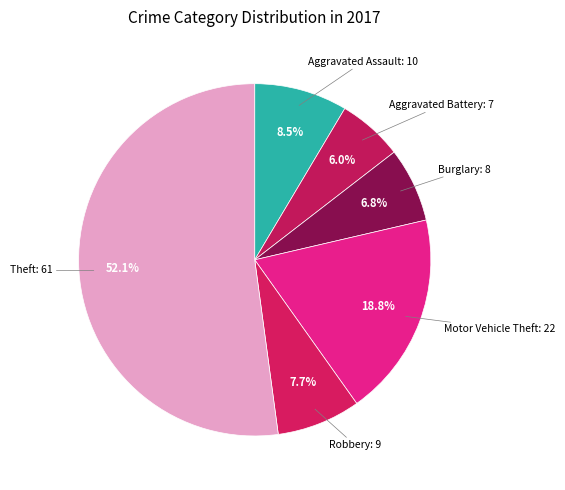

Which category has the biggest portion of the pie?

Theft